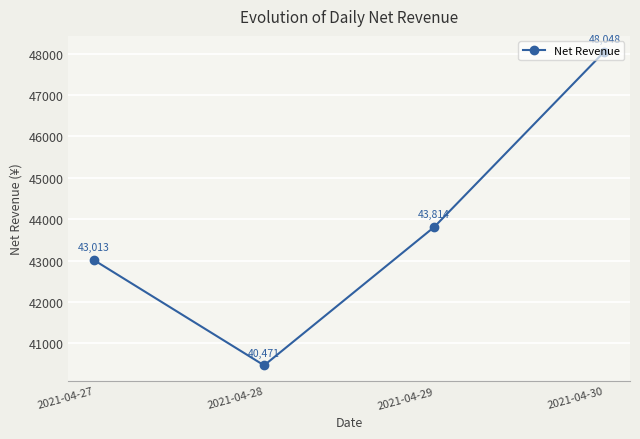

What is the approximate value at 2021-04-29?

43814.2